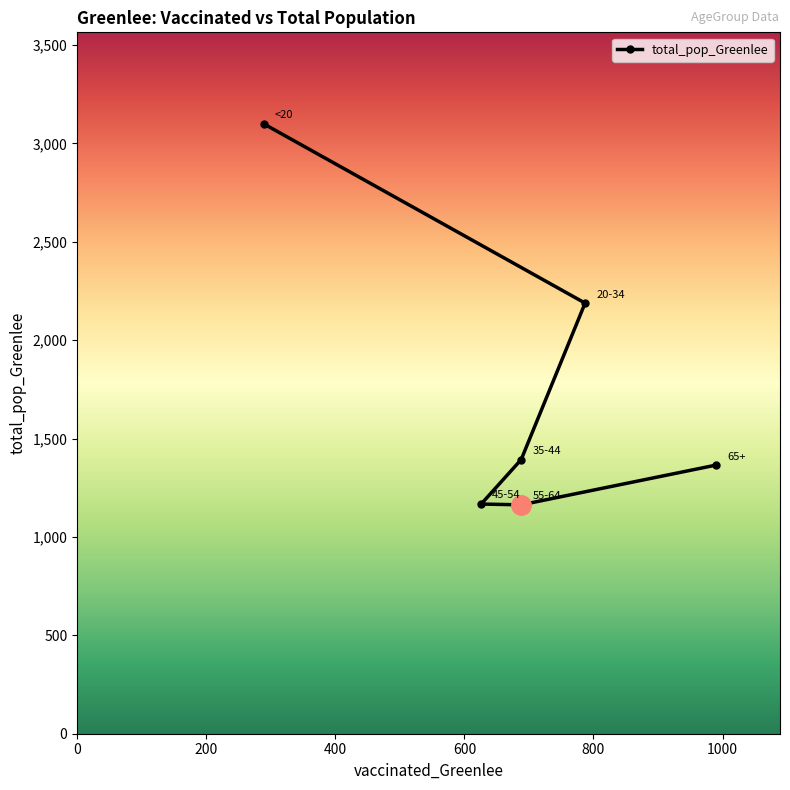

True or false: the data shows 2188 at 787.

True